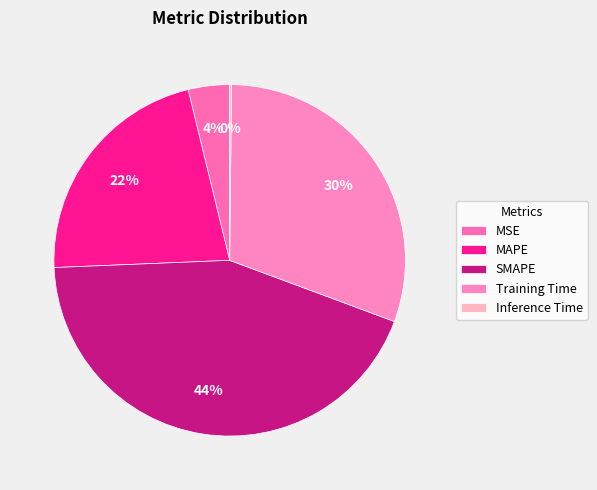

Rank the categories by value from lowest to highest.

Inference Time, MSE, MAPE, Training Time, SMAPE